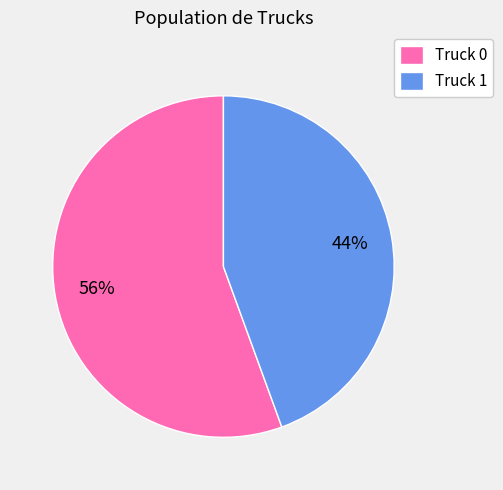

How many segments does this pie chart have?

2